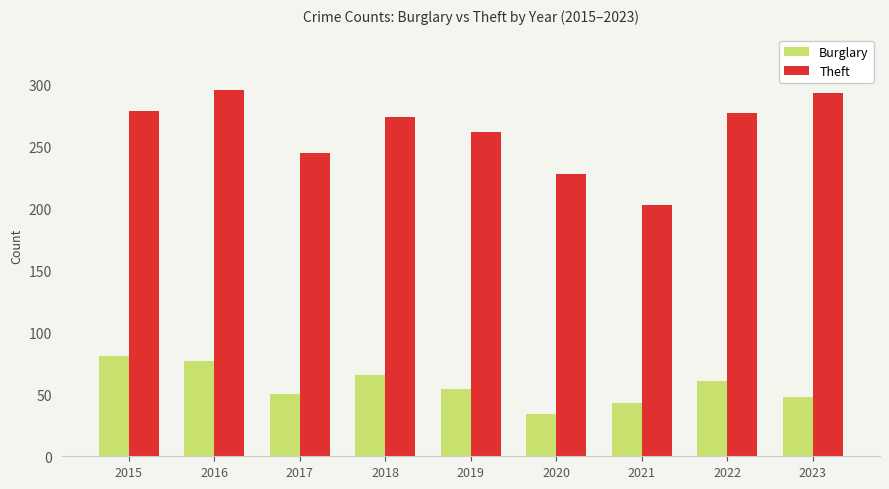

Which series has the largest total across all categories?

Theft